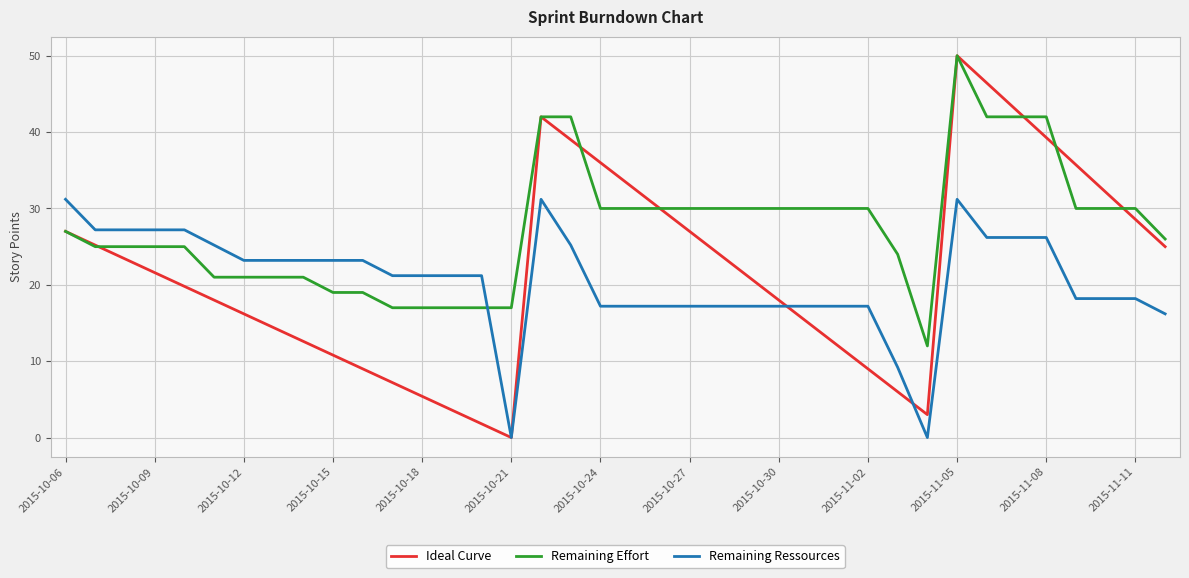

Which series has the widest spread of values?

Ideal Curve